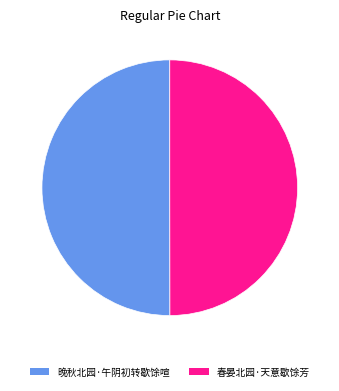

What is the ratio of the value at 晚秋北园·午阴初转歇馀喧 to the value at 春晏北园·天意歇馀芳?

1.0